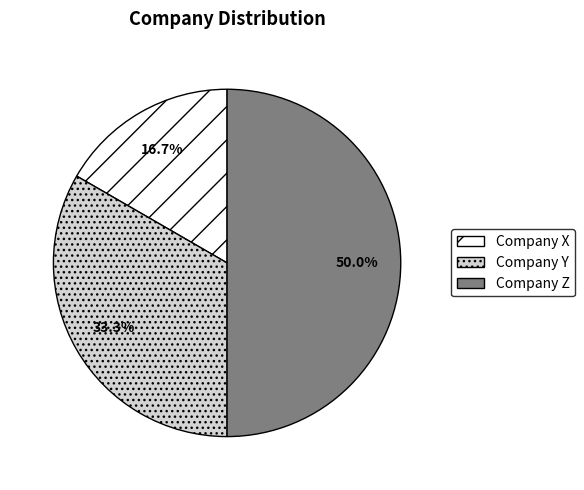

True or false: Company X accounts for 17% of the total.

True